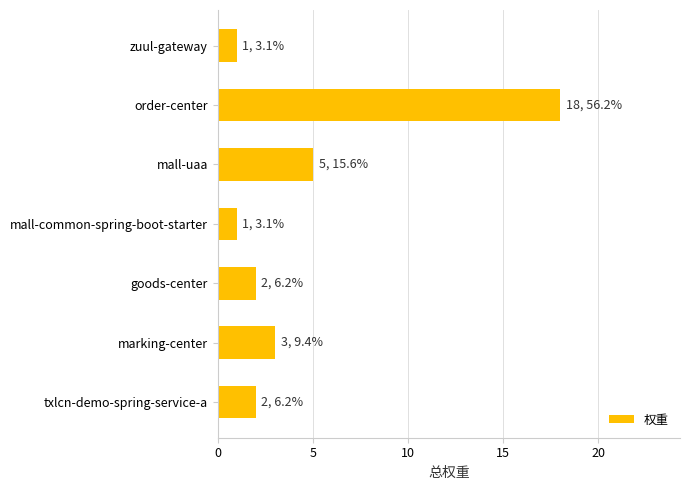

At which label is the value closest to 9?

mall-uaa